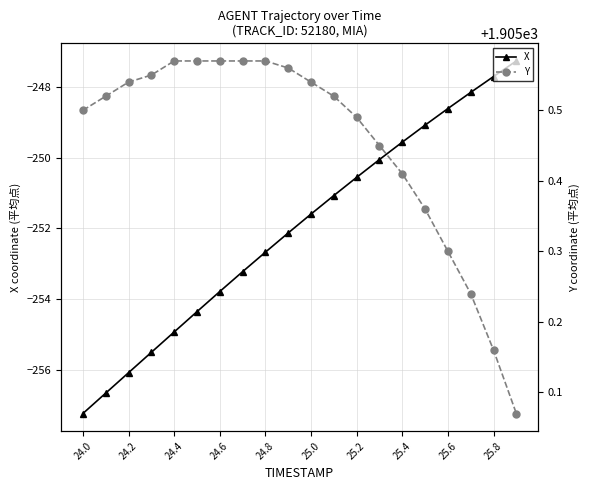

True or false: X has a value of -151.5 at 24.4.

False